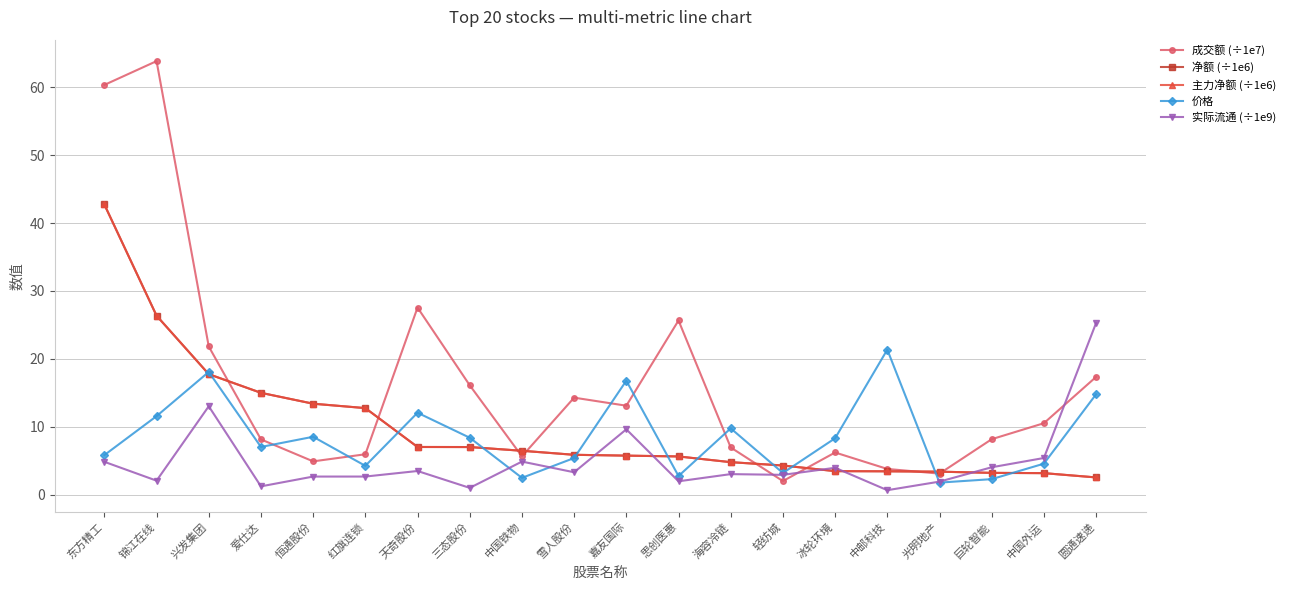

True or false: 价格 and 实际流通 (÷1e9) cross at least once.

True